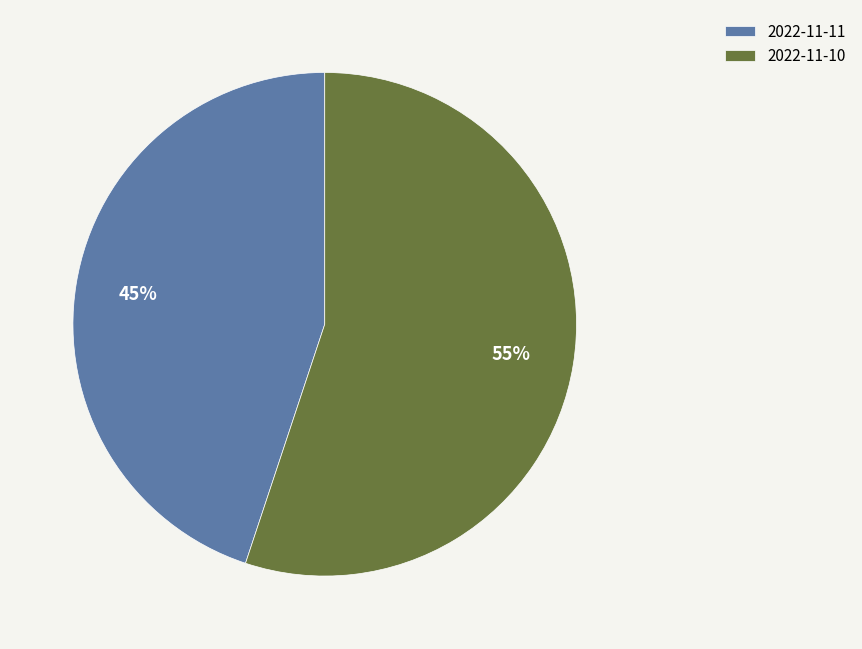

To the nearest percent, what is the average slice percentage?

50%